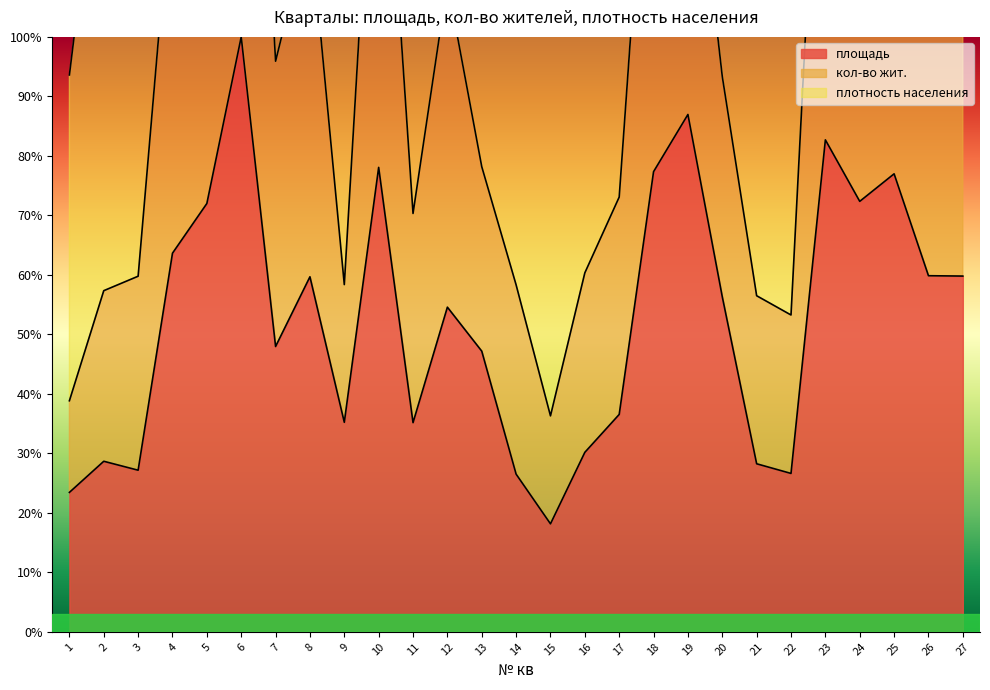

Is it true that площадь equals 100.0 at 6?

True